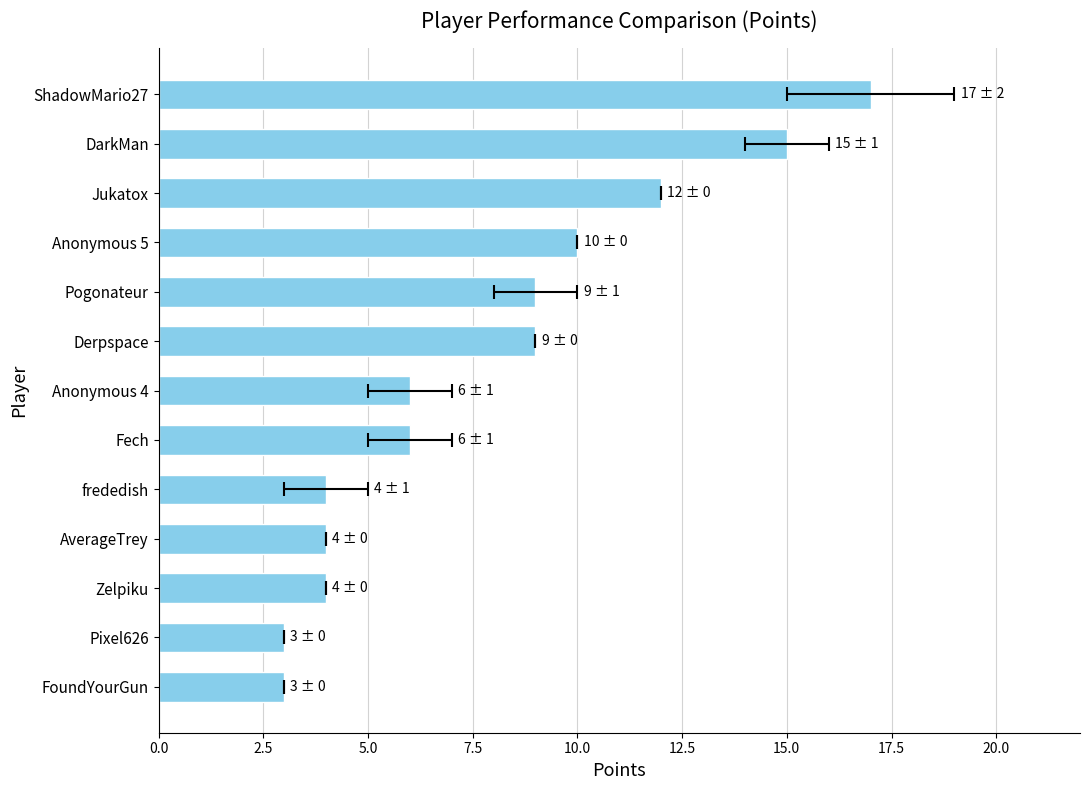

What is the average value?

8